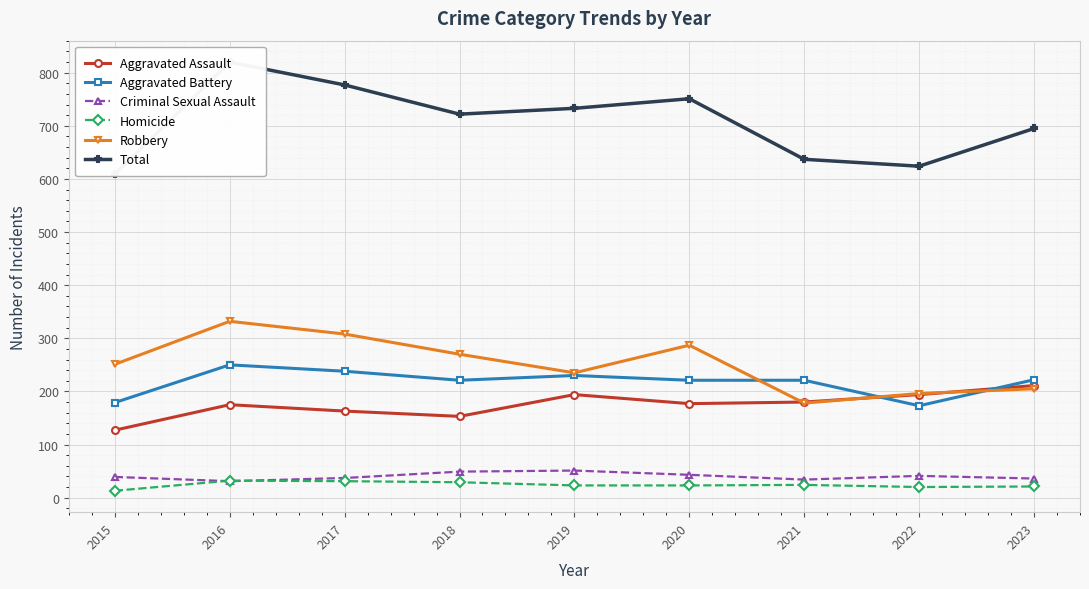

True or false: Homicide has a value of 21 at 2023.

True